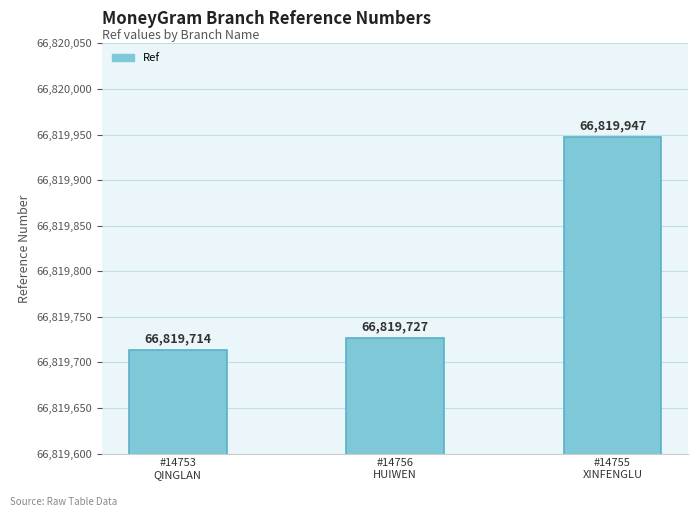

At which category does the chart reach its peak across all series?

#14755
XINFENGLU